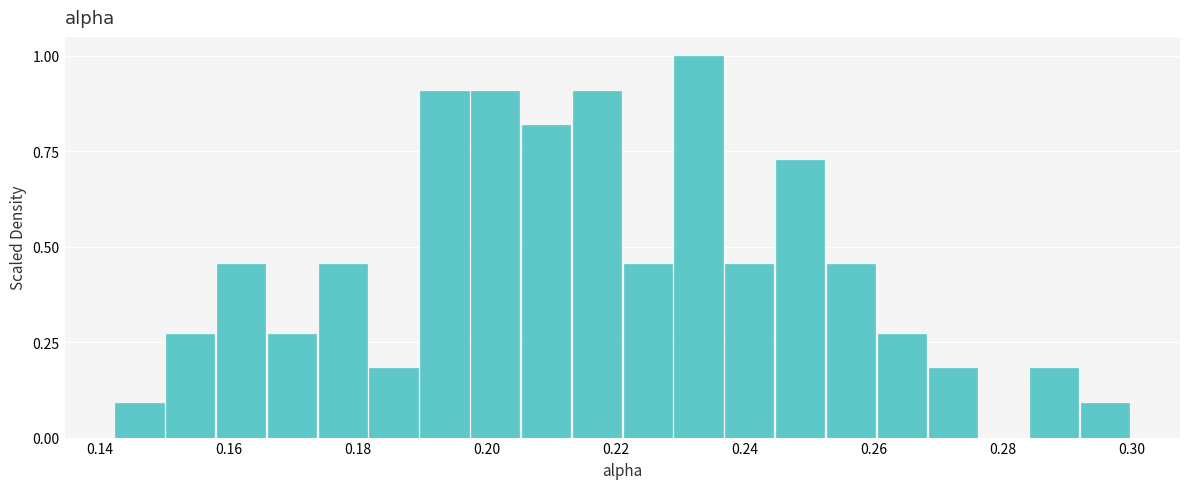

Read against the x-axis, roughly where is the centre of the tallest bar?

0.232